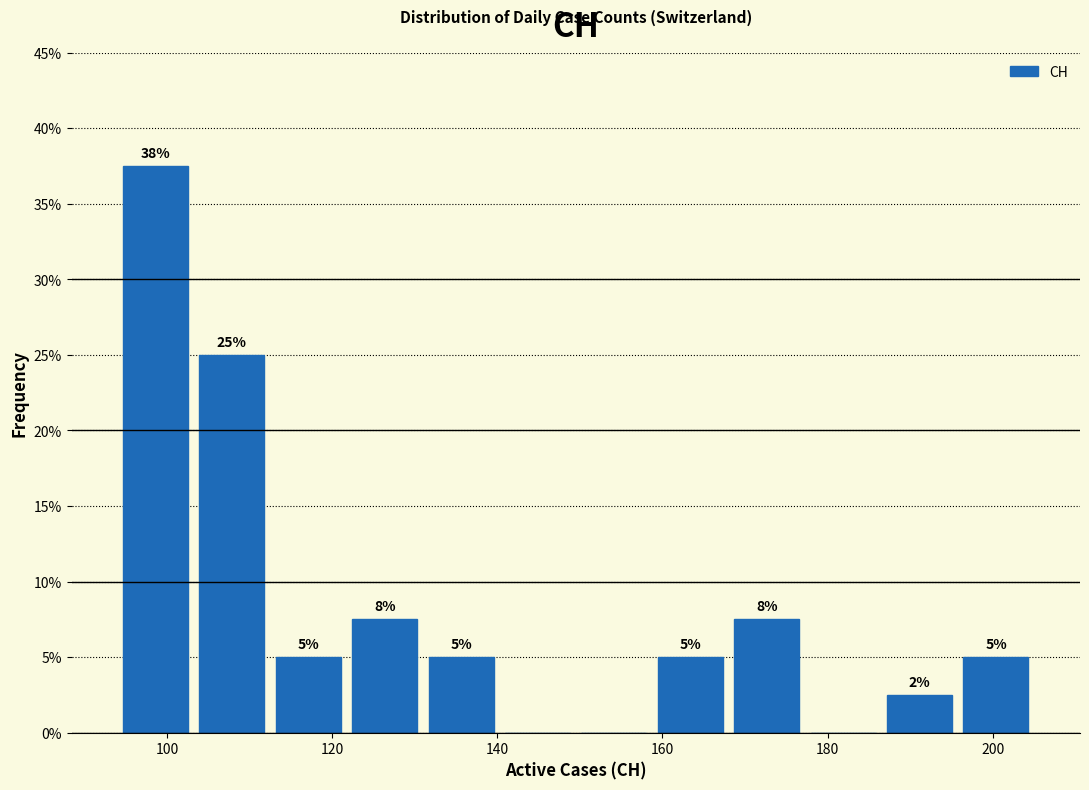

Which range on the x-axis has the tallest bar?

94 to 104